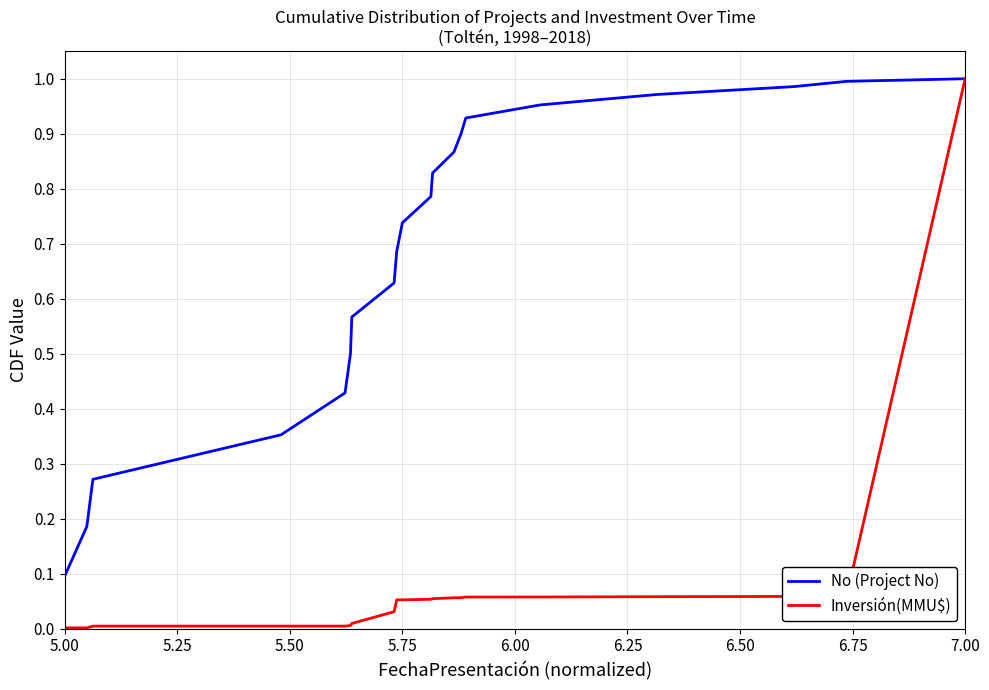

List the series in order of their overall mean, highest first.

No (Project No), Inversión(MMU$)